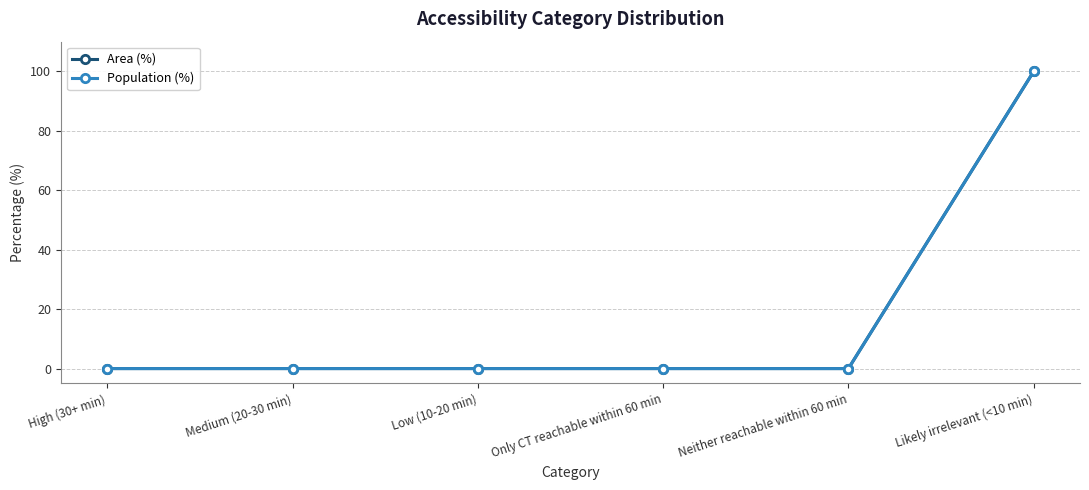

At which label is Population (%) closest to 50?

High (30+ min)